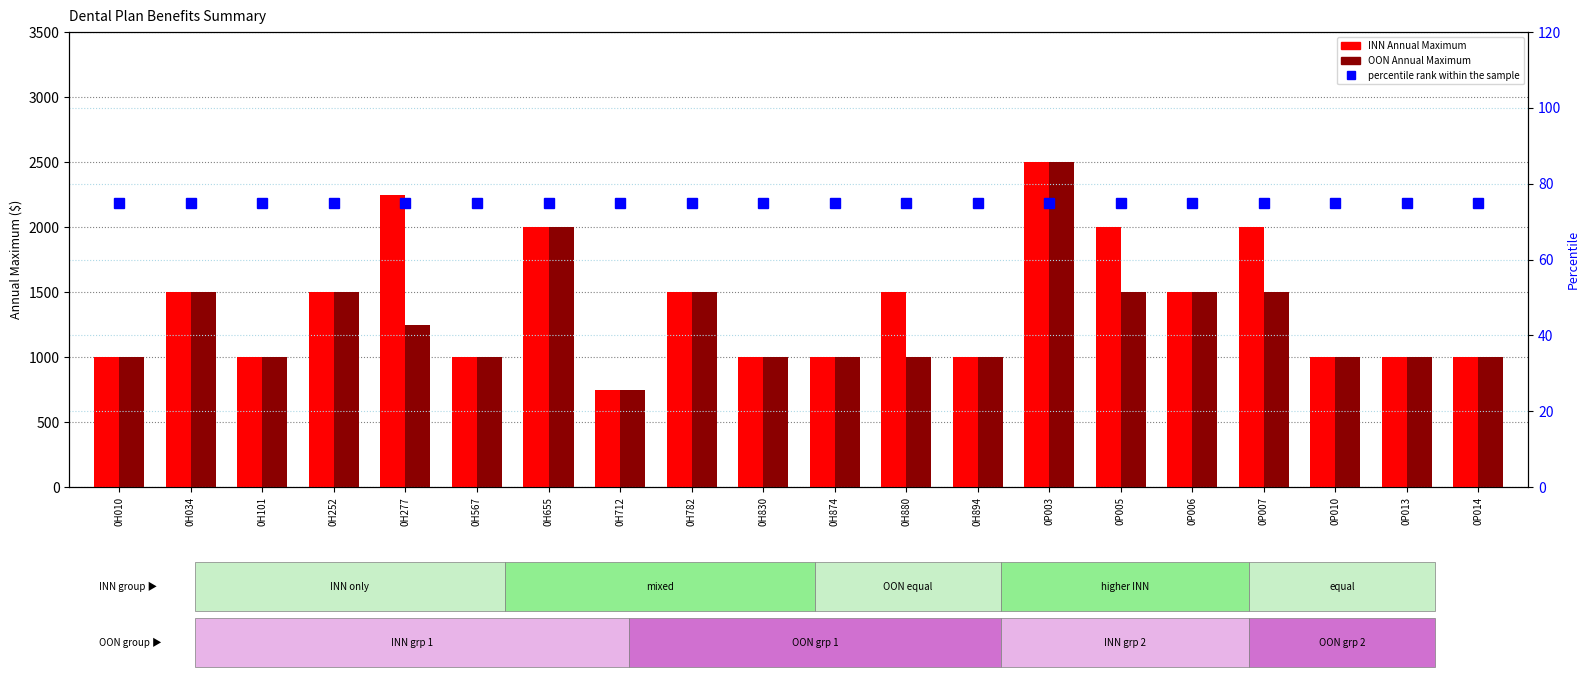

Rank the series by their maximum value, from highest to lowest.

INN Annual Maximum, OON Annual Maximum, percentile rank within the sample